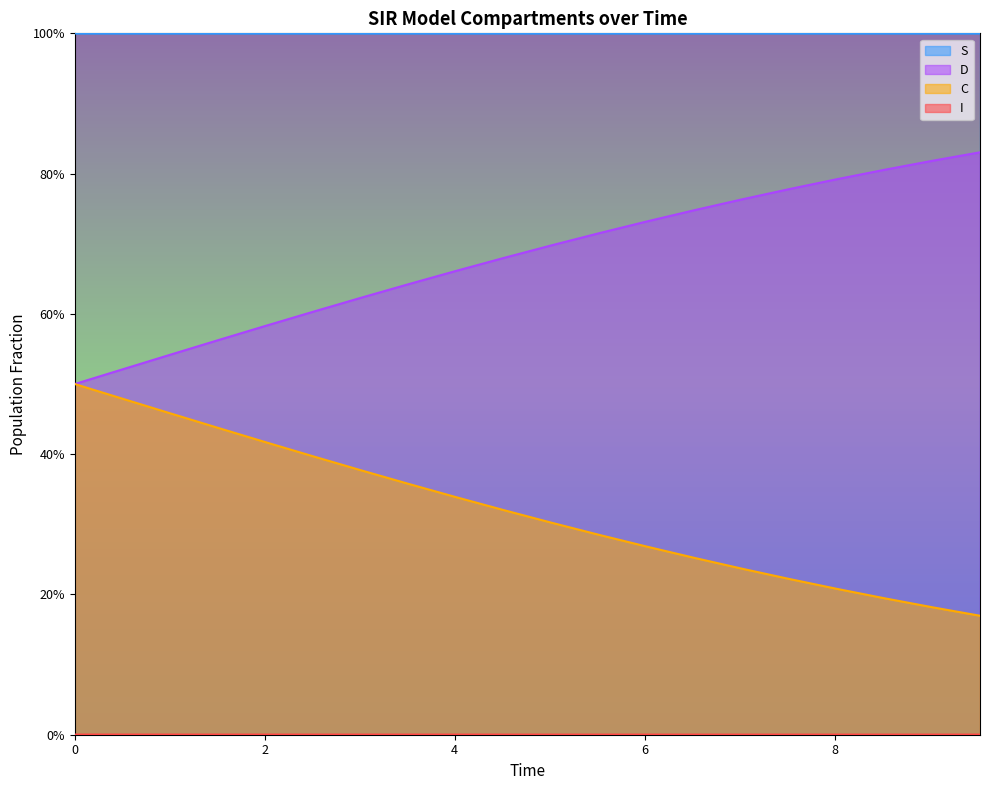

True or false: C and S cross at least once.

False